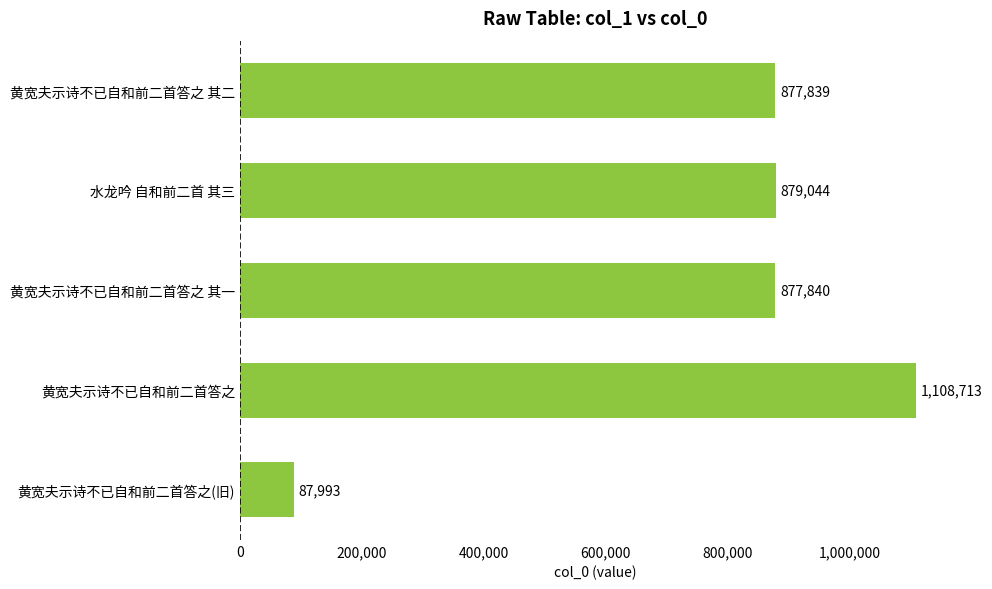

Rank the categories by value from lowest to highest.

黄宽夫示诗不已自和前二首答之(旧), 黄宽夫示诗不已自和前二首答之 其二, 黄宽夫示诗不已自和前二首答之 其一, 水龙吟 自和前二首 其三, 黄宽夫示诗不已自和前二首答之